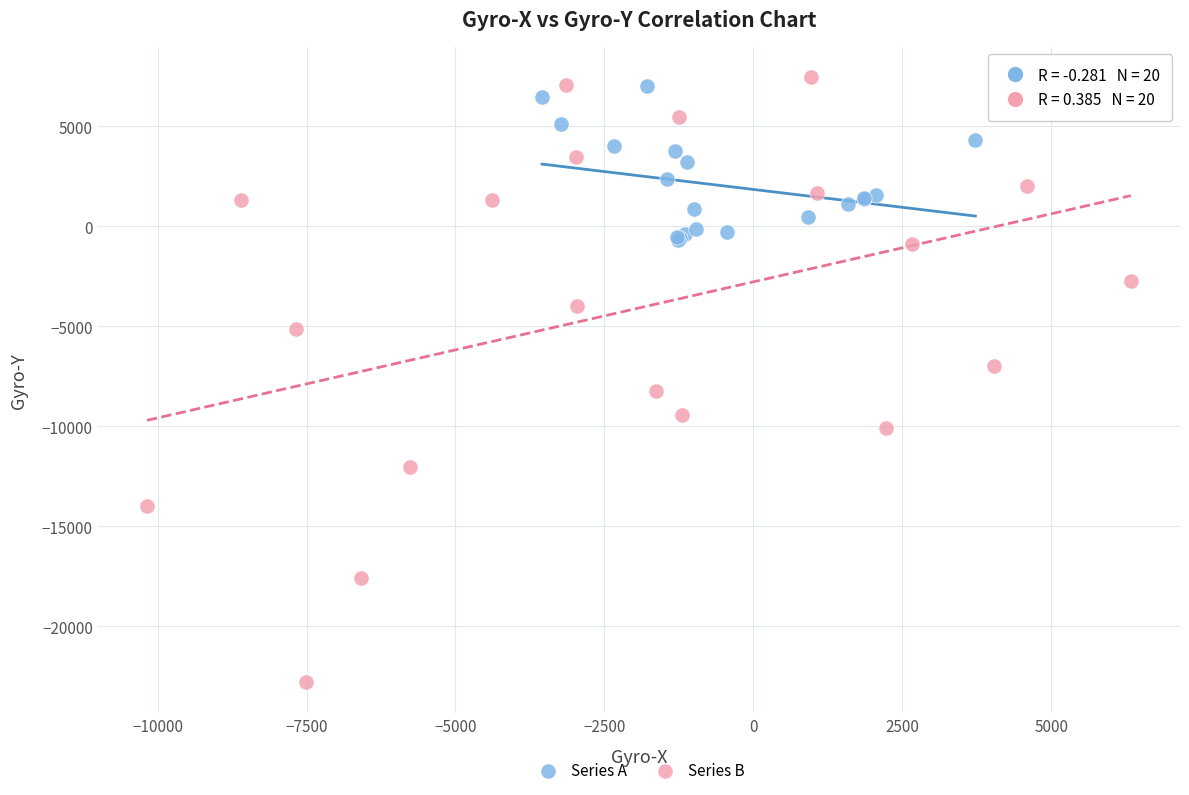

Which series has the largest Y range (max minus min)?

Series B